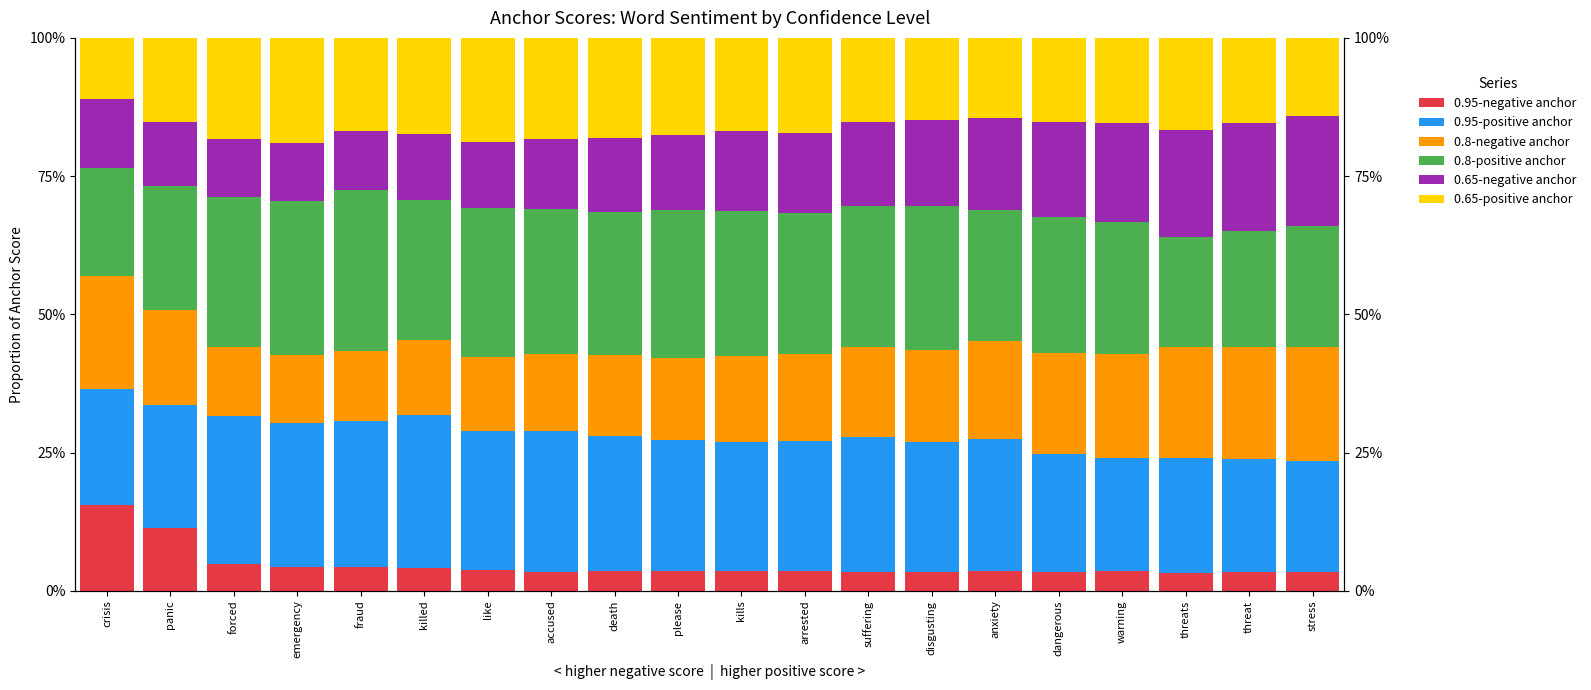

What are all the series names shown in the legend?

0.95-negative anchor, 0.95-positive anchor, 0.8-negative anchor, 0.8-positive anchor, 0.65-negative anchor, 0.65-positive anchor